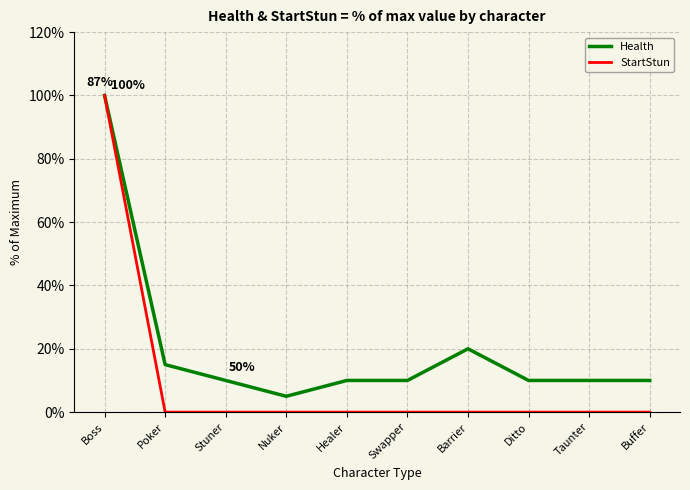

Rank the series at Ditto from highest to lowest value.

Health, StartStun